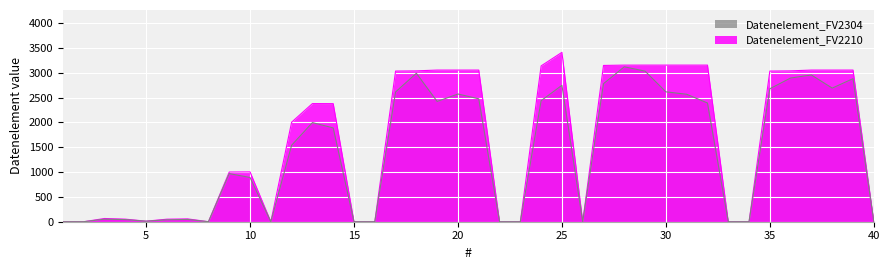

Rank the series at 6 from highest to lowest value.

Datenelement_FV2210, Datenelement_FV2304